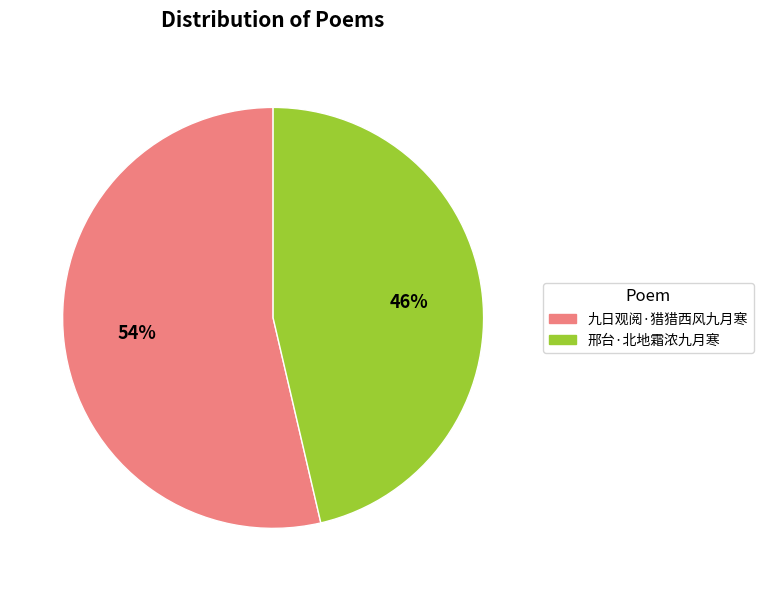

Count the number of slices in the pie.

2